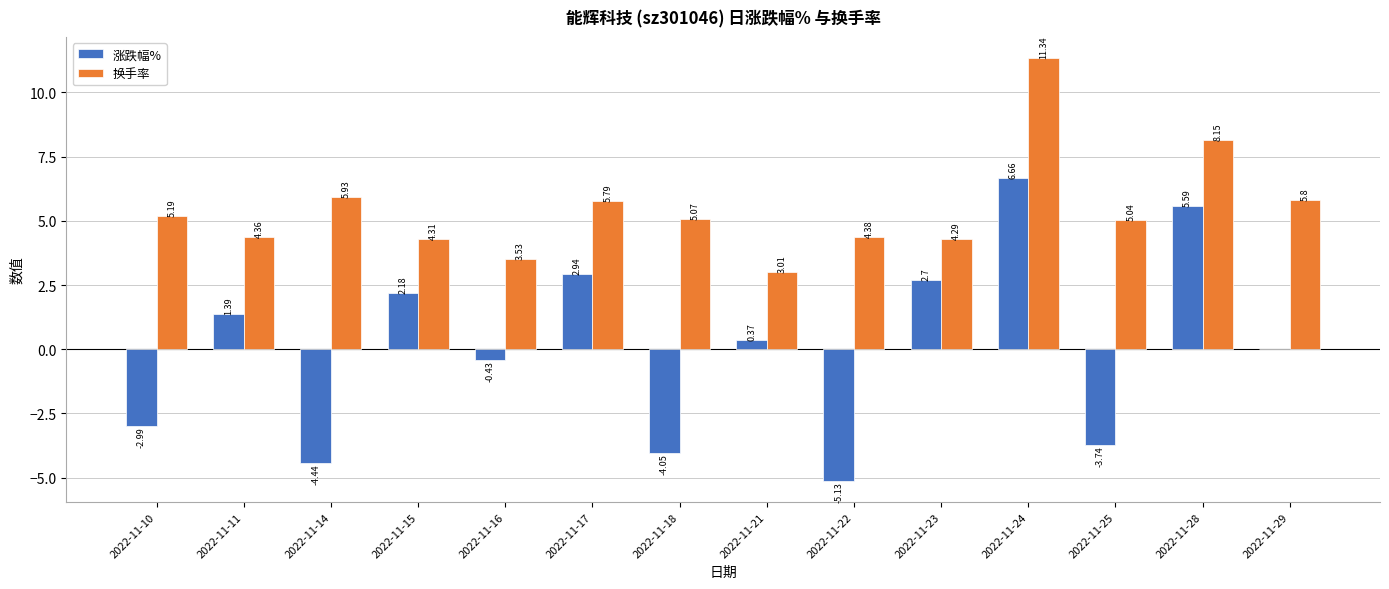

What is the difference between the 换手率 values at 2022-11-23 and 2022-11-10?

0.9